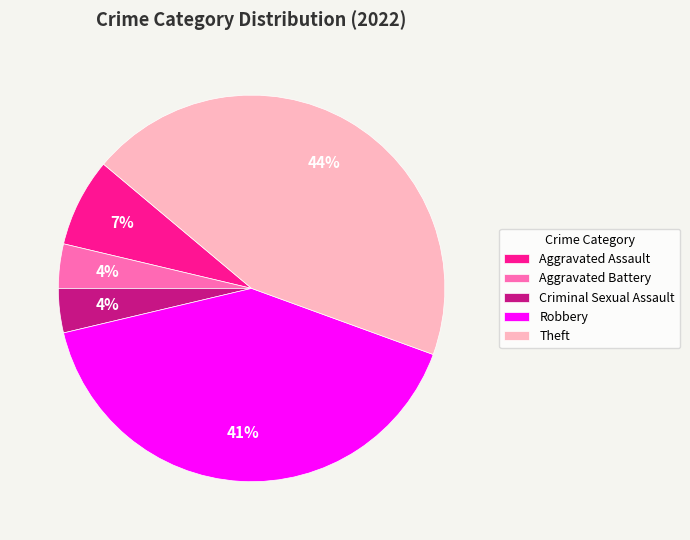

The Aggravated Battery slice represents 4% of the pie. True or false?

True